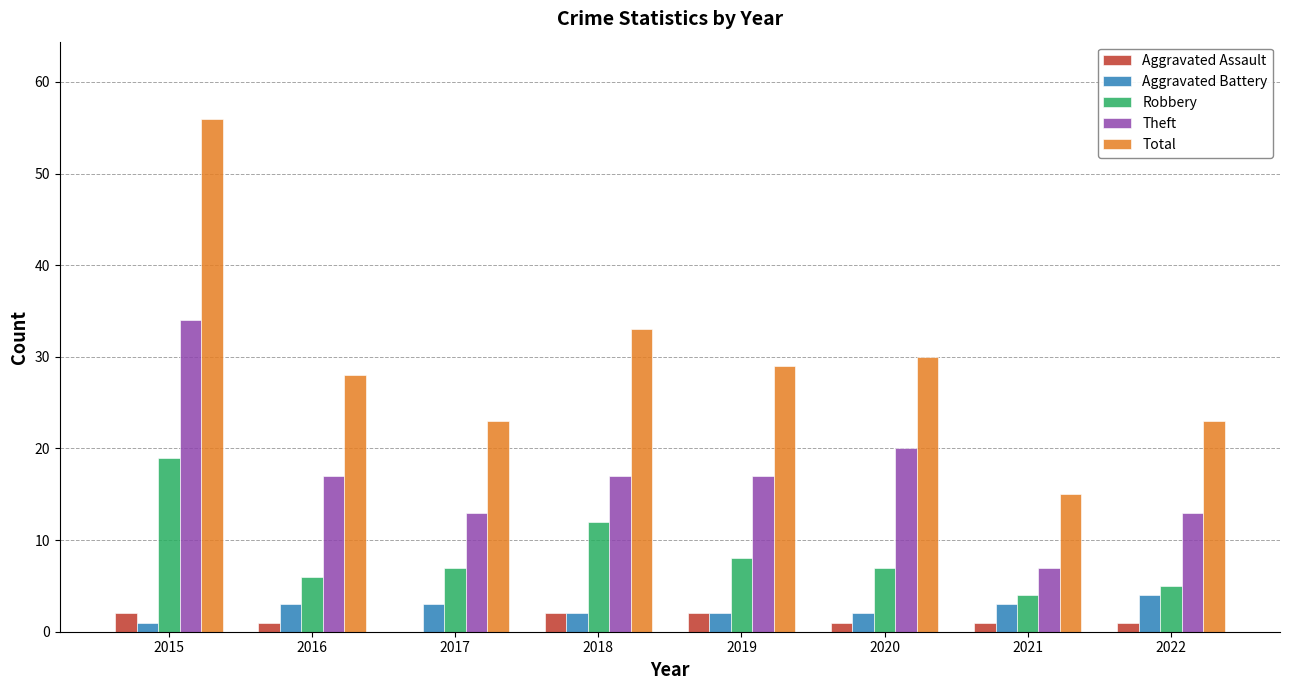

Which series has the widest spread of values?

Total